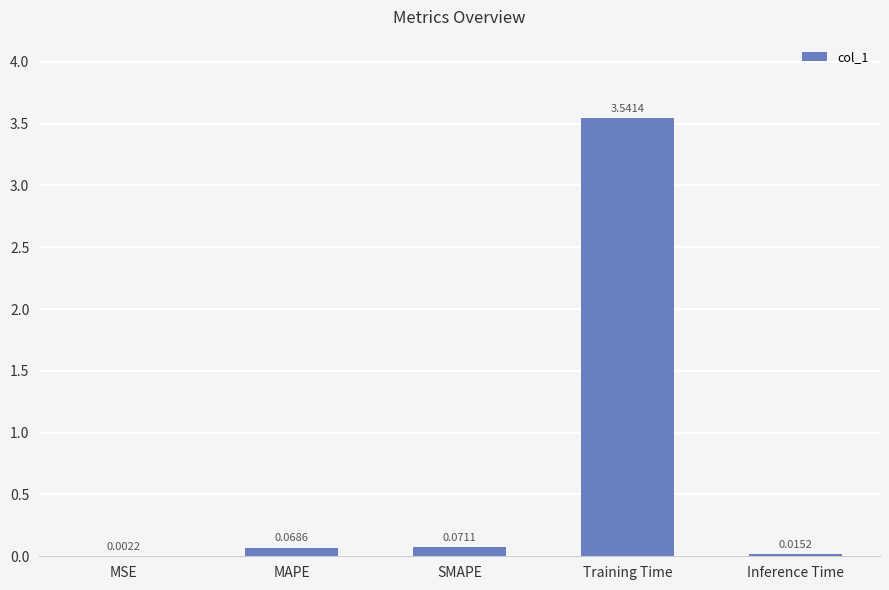

Where is the data nearest to the value 1?

SMAPE